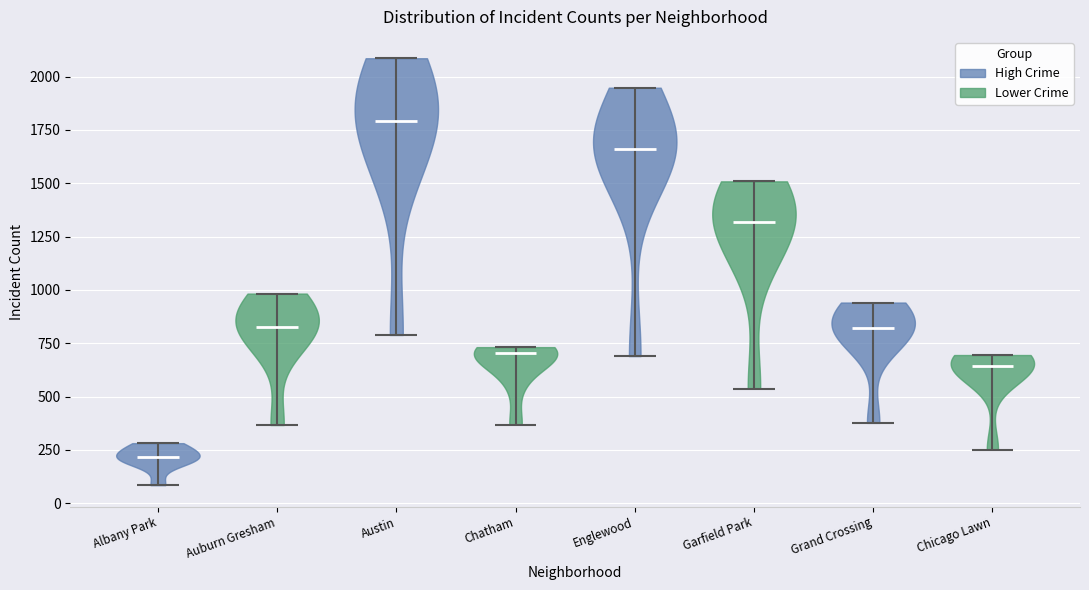

Reading left to right, read every violin against the y-axis: where its median line is, and the lowest and highest points it reaches. The values are not printed on the chart, so give them approximately, as read against the axis.

Albany Park: median line 200, lowest point 100, highest point 300
Auburn Gresham: median line 850, lowest point 350, highest point 1000
Austin: median line 1800, lowest point 800, highest point 2100
Chatham: median line 700, lowest point 350, highest point 750
Englewood: median line 1650, lowest point 700, highest point 1950
Garfield Park: median line 1300, lowest point 550, highest point 1500
Grand Crossing: median line 800, lowest point 400, highest point 950
Chicago Lawn: median line 650, lowest point 250, highest point 700